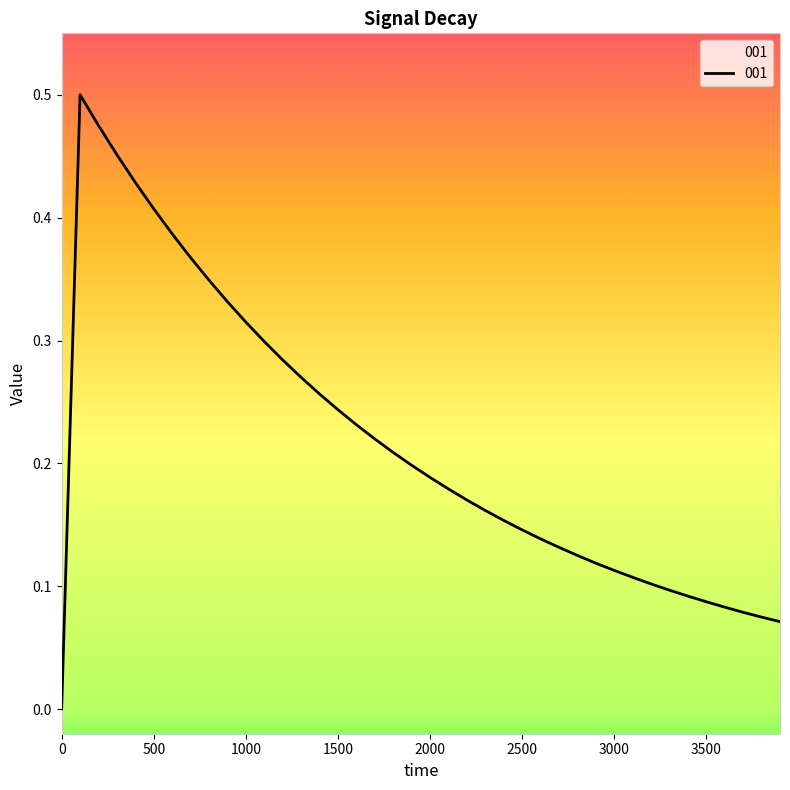

Reading right to left, transcribe all the data shown in this chart.

3900=0.1	3800=0.1	3700=0.1	3600=0.1	3500=0.1	3400=0.1	3300=0.1	3200=0.1	3100=0.1	3000=0.1	2900=0.1	2800=0.1	2700=0.1	2600=0.1	2500=0.1	2400=0.2	2300=0.2	2200=0.2	2100=0.2	2000=0.2	1900=0.2	1800=0.2	1700=0.2	1600=0.2	1500=0.2	1400=0.3	1300=0.3	1200=0.3	1100=0.3	1000=0.3	900=0.3	800=0.3	700=0.4	600=0.4	500=0.4	400=0.4	300=0.5	200=0.5	100=0.5	0=0.0